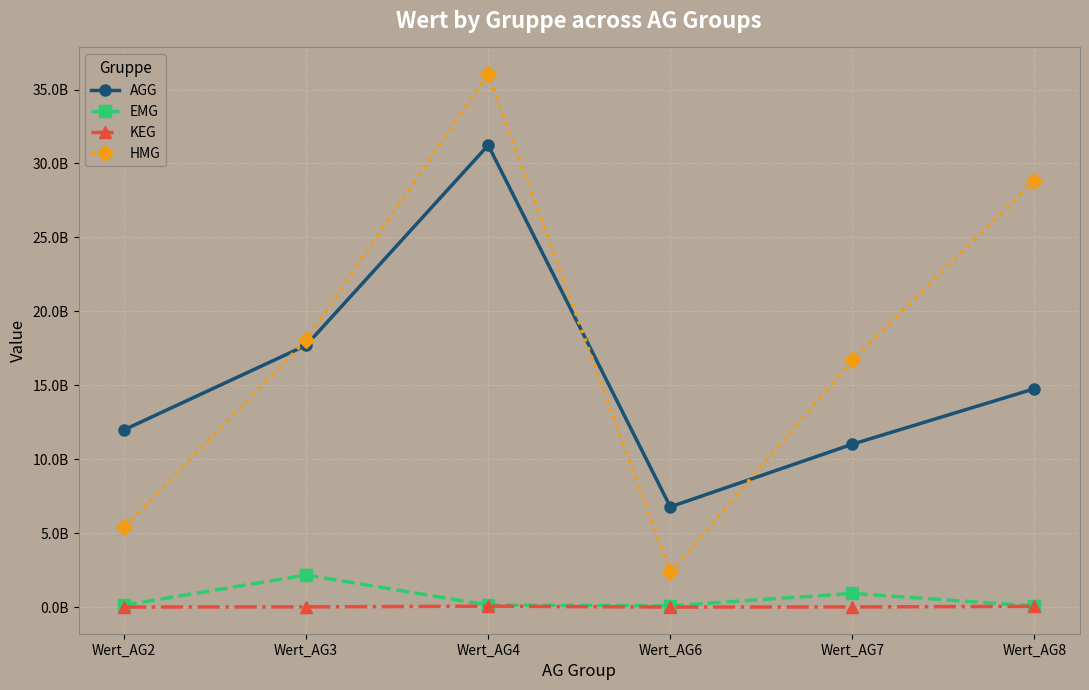

True or false: EMG and AGG cross at least once.

False